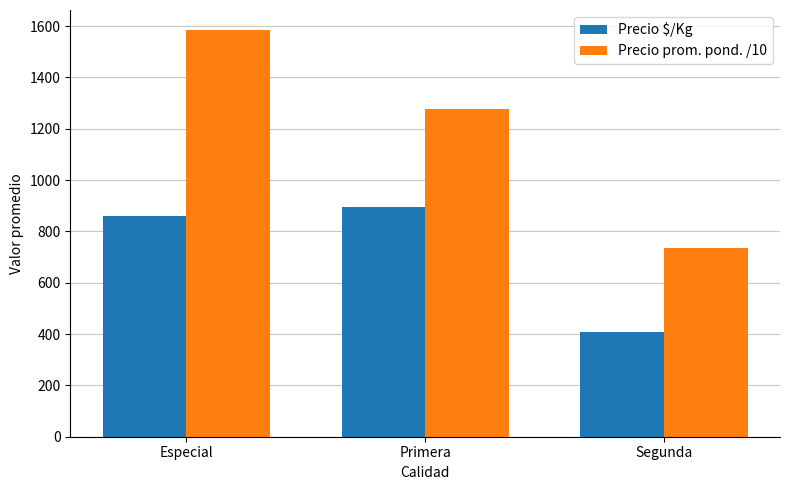

What is the difference between the highest and lowest values at Primera?

383.1